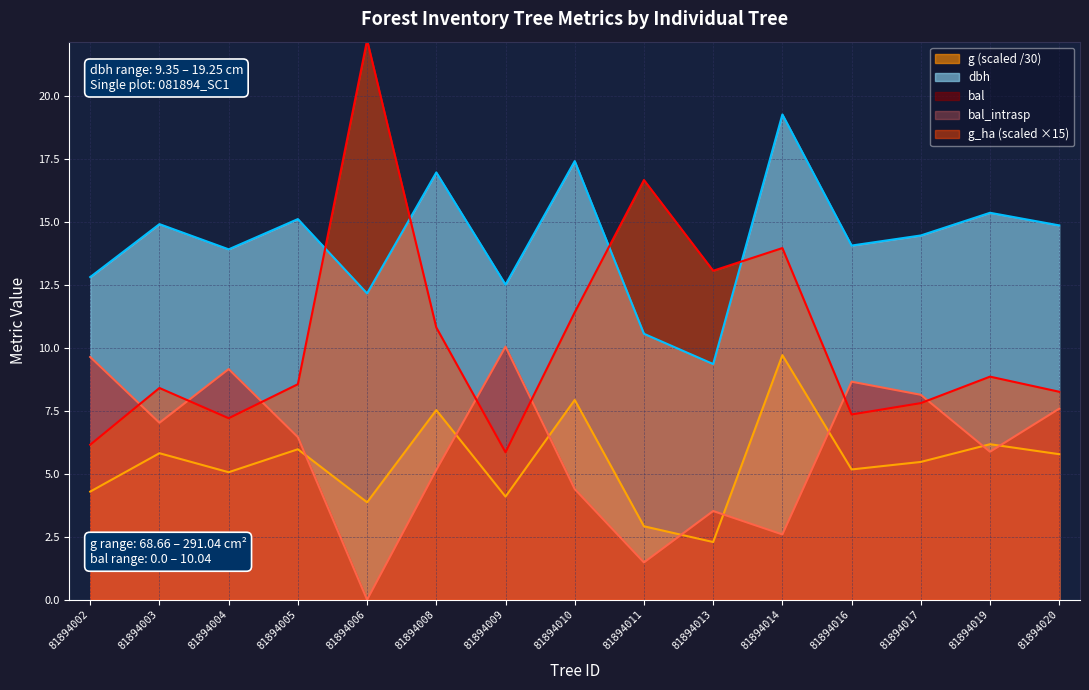

In dbh, how many points are lower than both neighbors (excluding endpoints)?

5